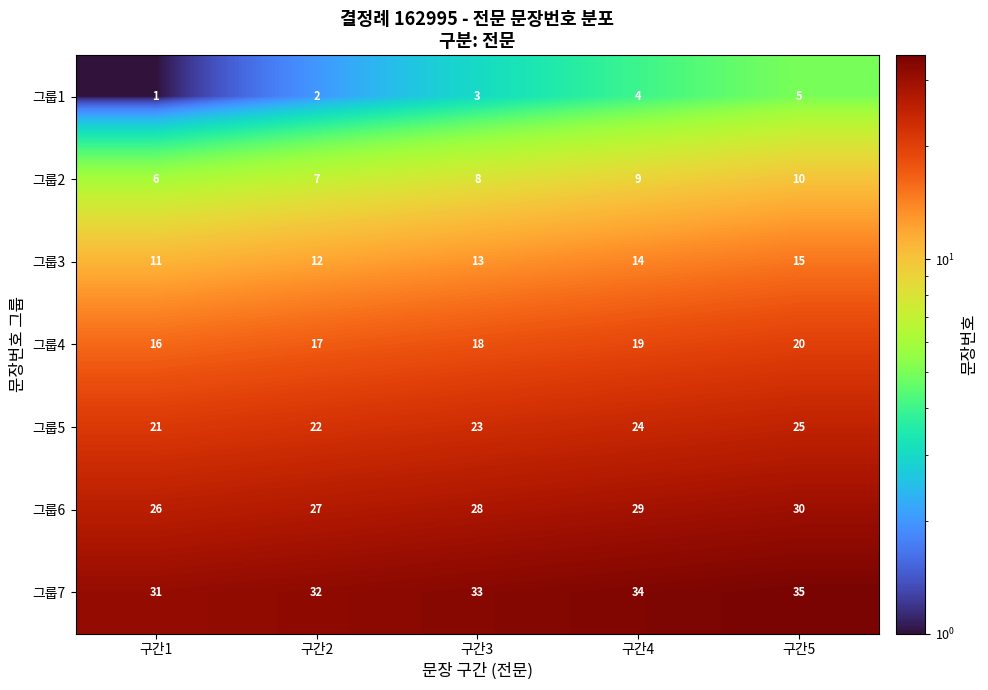

What is the difference between the maximum and second lowest values in the 그룹7 series?

3